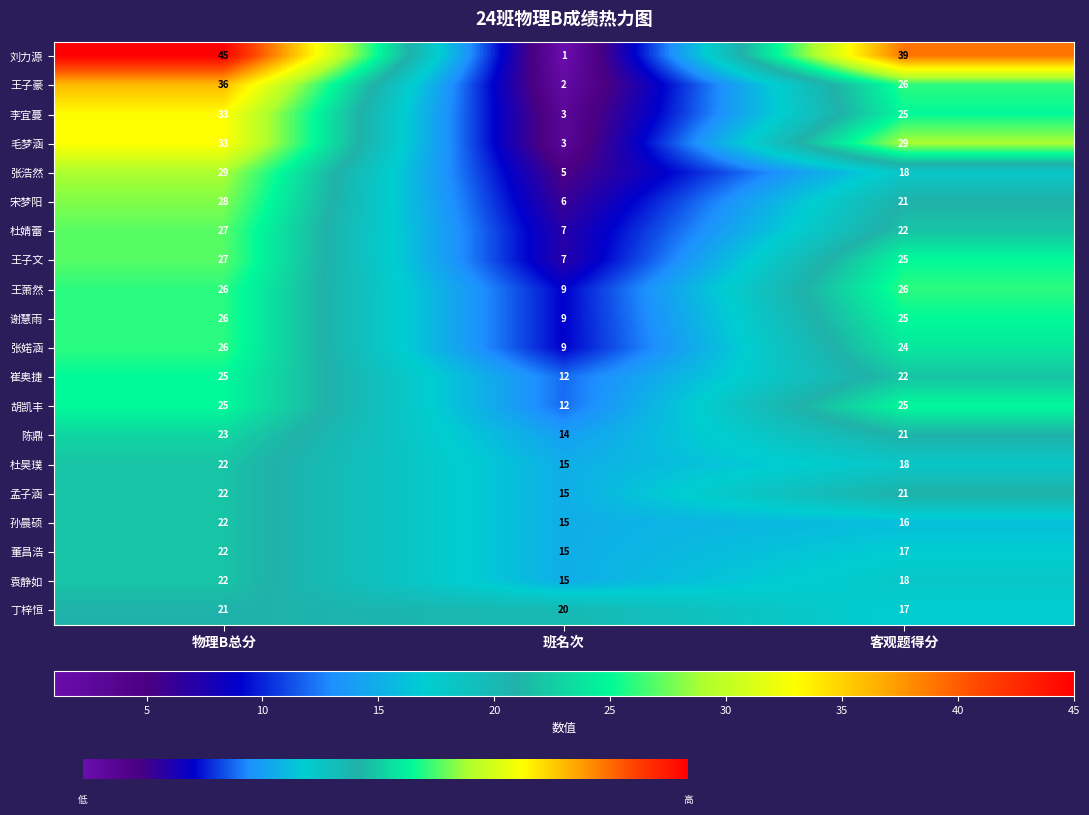

The value of 王子豪 at 班名次 is 2. True or false?

True